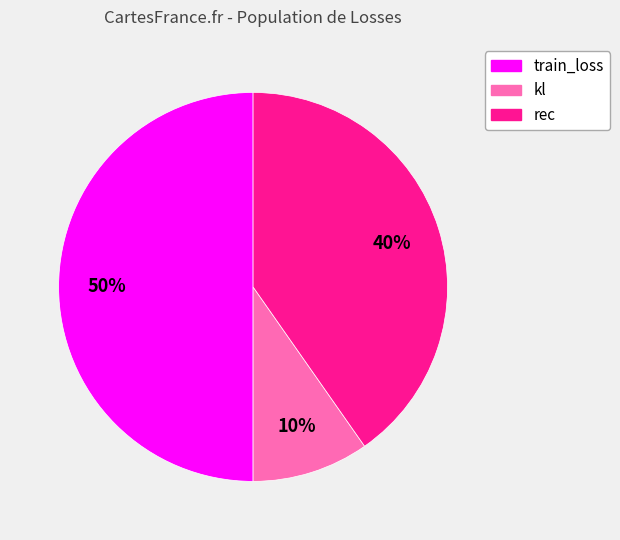

To the nearest percent, what is the average slice percentage?

33%